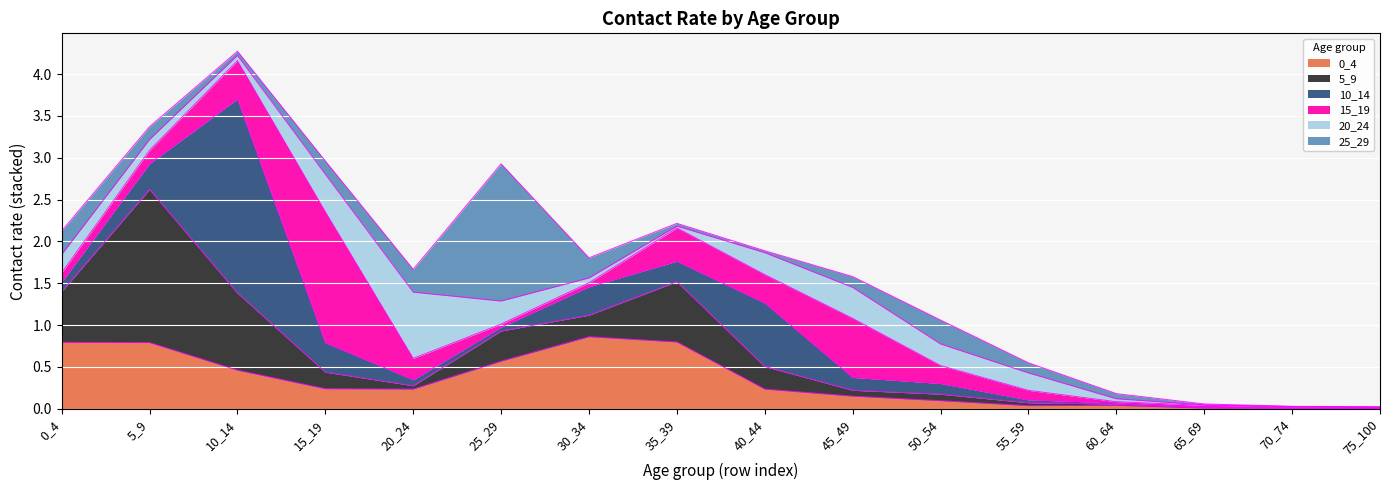

Which series ends up on top after the final intersection of 25_29 and 20_24?

20_24